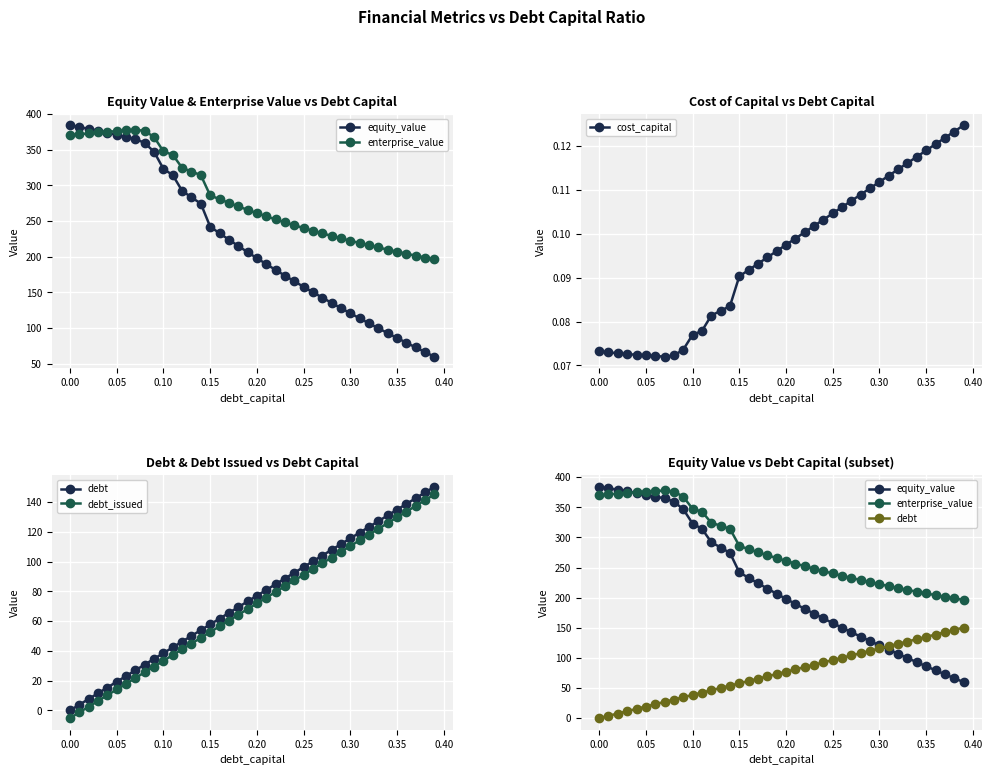

Count the cost_capital values in the range 0 to 1.

40